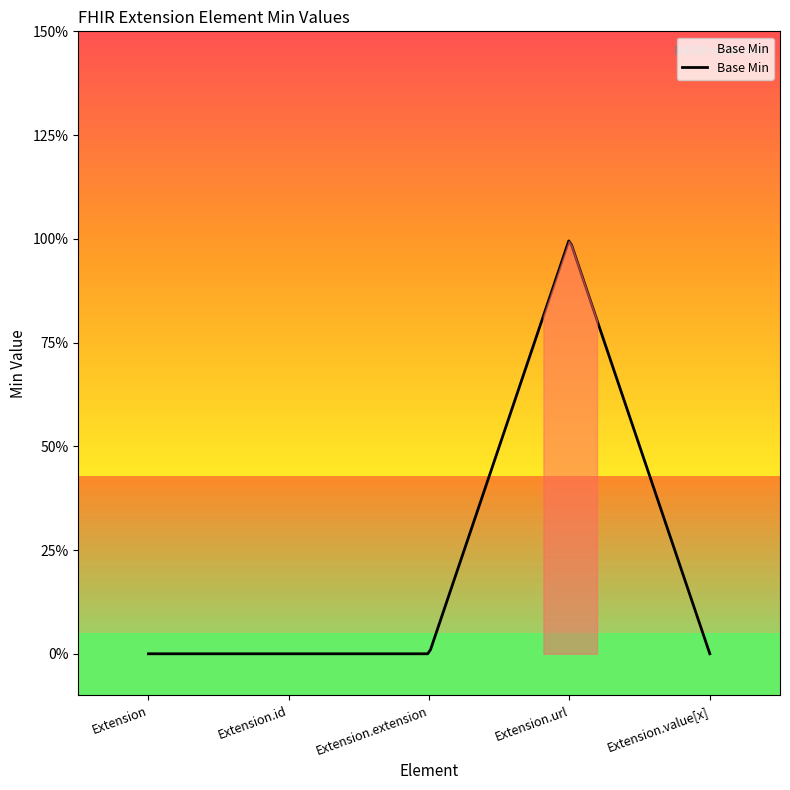

Does the chart display data point markers on the line(s)?

No